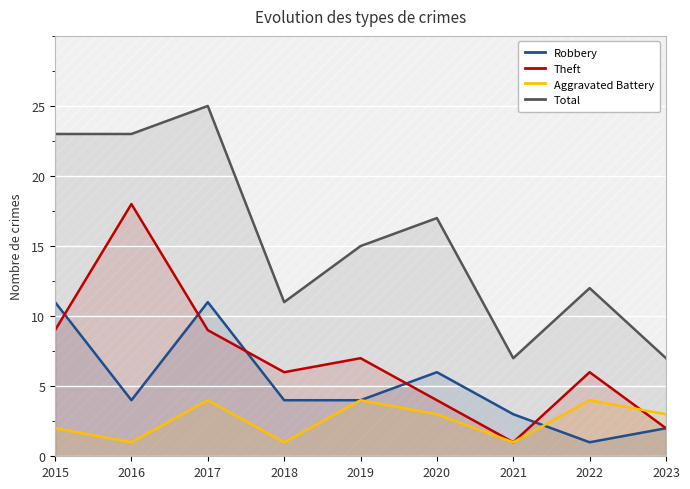

Reading right to left, extract all data points from this chart.

Robbery: 2023=2	2022=1	2021=3	2020=6	2019=4	2018=4	2017=11	2016=4	2015=11
Theft: 2023=2	2022=6	2021=1	2020=4	2019=7	2018=6	2017=9	2016=18	2015=9
Aggravated Battery: 2023=3	2022=4	2021=1	2020=3	2019=4	2018=1	2017=4	2016=1	2015=2
Total: 2023=7	2022=12	2021=7	2020=17	2019=15	2018=11	2017=25	2016=23	2015=23